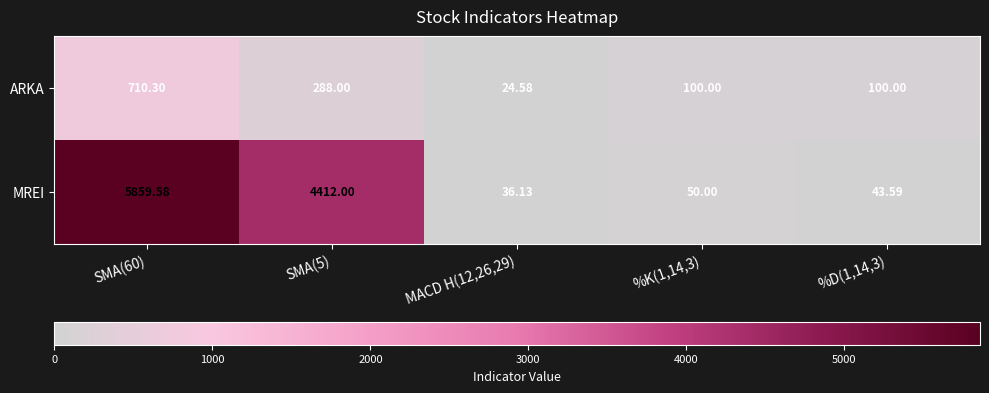

At how many categories does at least one series exceed 4158?

2